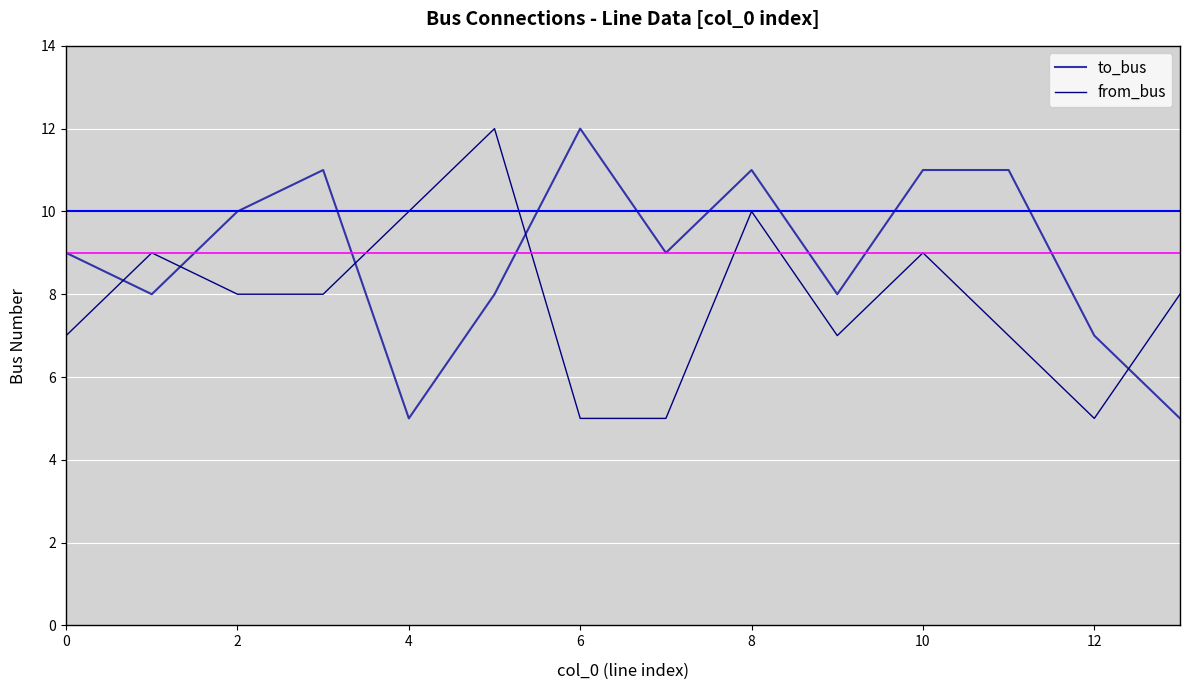

Which series has the largest total across all categories?

to_bus